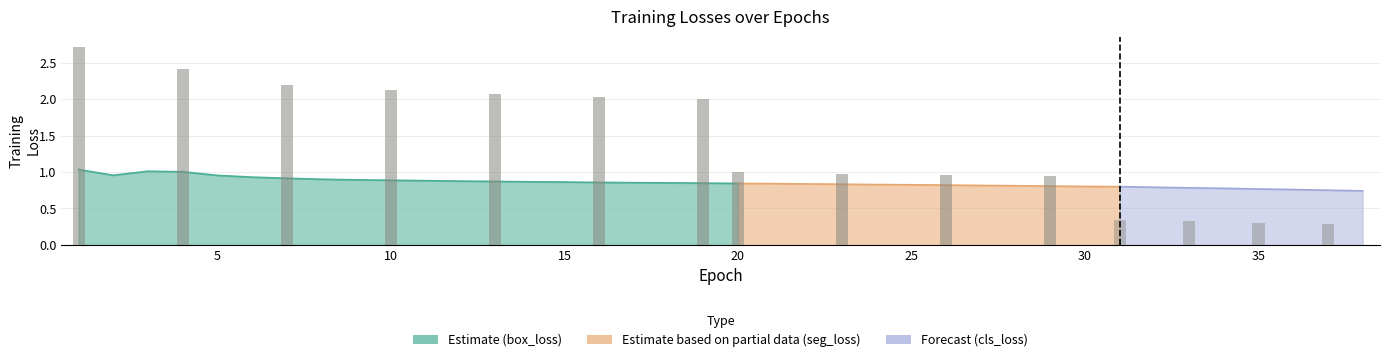

Which category has the highest value in the train/box_loss series?

1